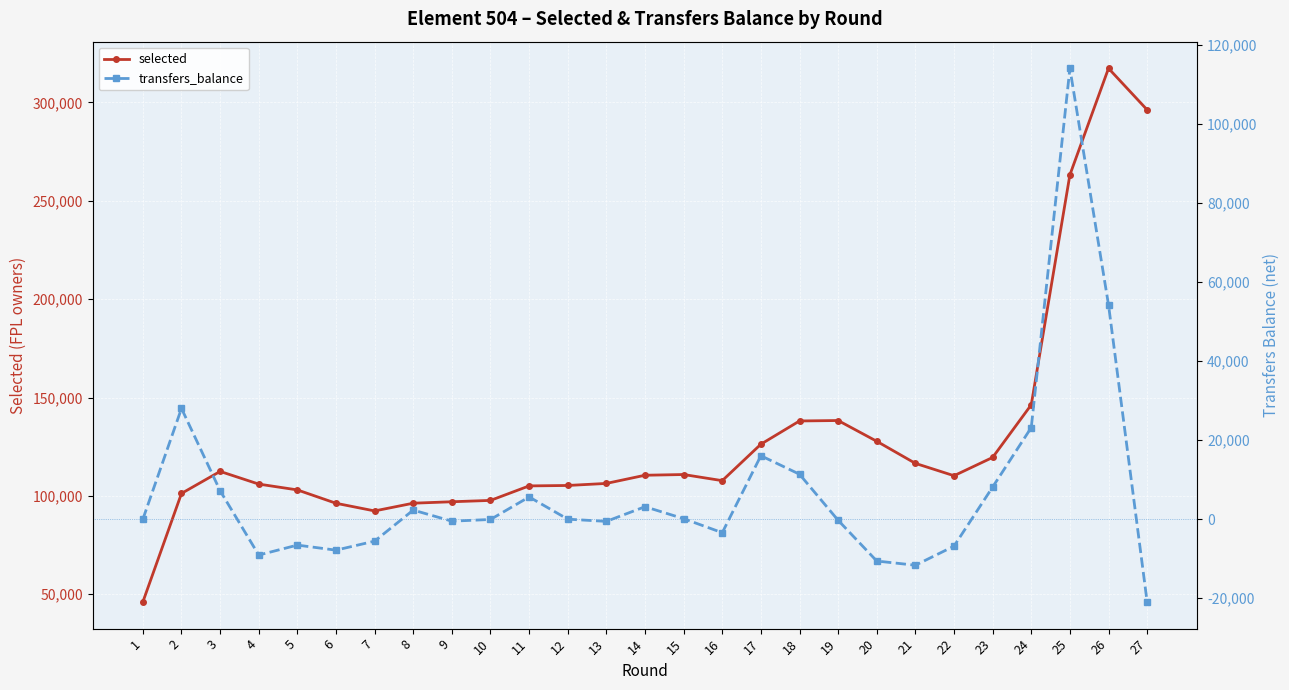

True or false: selected has more than 0 points higher than both neighbors.

True